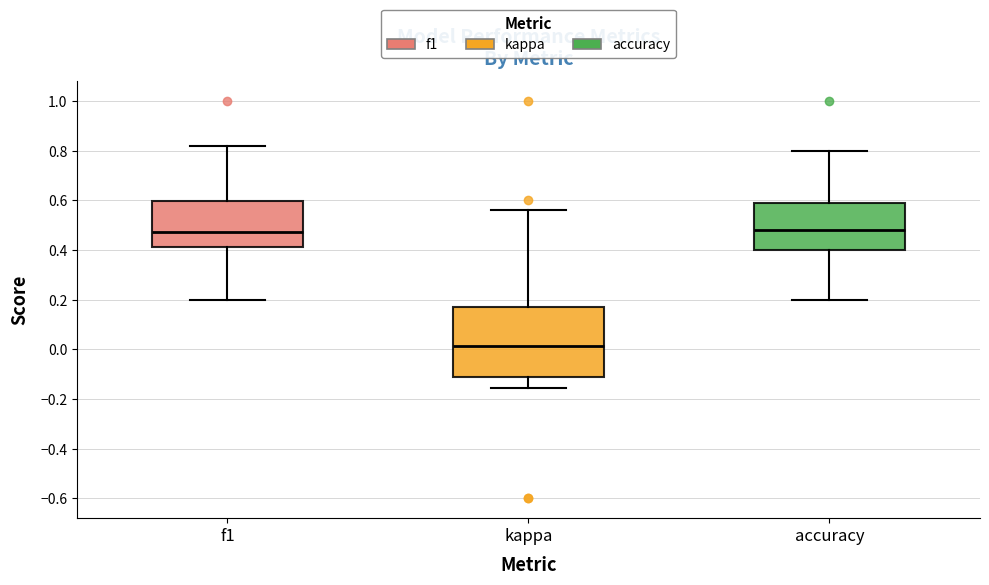

Reading left to right, transcribe this box plot: for each box, give where its median line is, the range the box spans, and where its two whiskers end, as read against the y-axis. The values are not printed on the chart, so give them approximately, as read against the axis.

f1: median 0.48, box 0.42 to 0.60, whiskers 0.20 to 0.82
kappa: median 0.02, box -0.12 to 0.18, whiskers -0.16 to 0.56
accuracy: median 0.48, box 0.40 to 0.58, whiskers 0.20 to 0.80